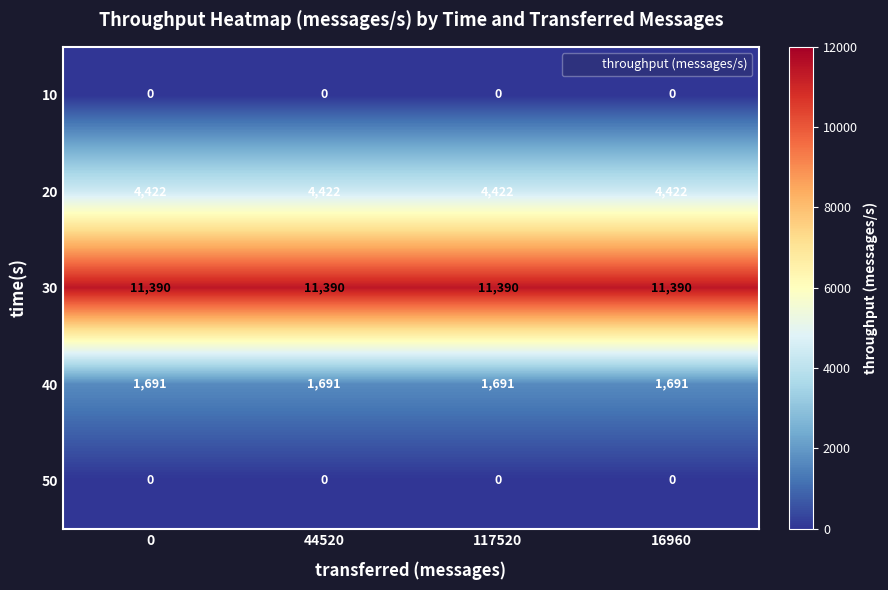

What is the difference between the highest and lowest values at 0?

11390